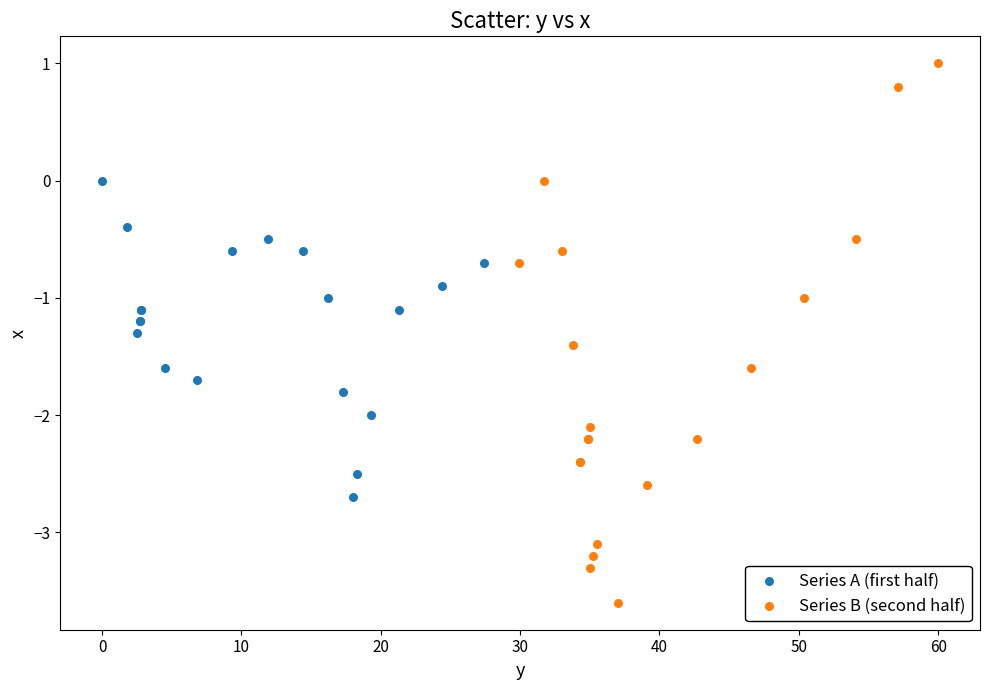

Which series has the largest Y range (max minus min)?

Series B (second half)